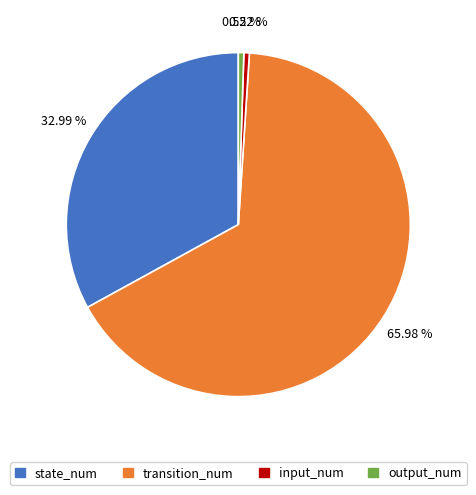

To the nearest percent, what portion does transition_num represent?

66%